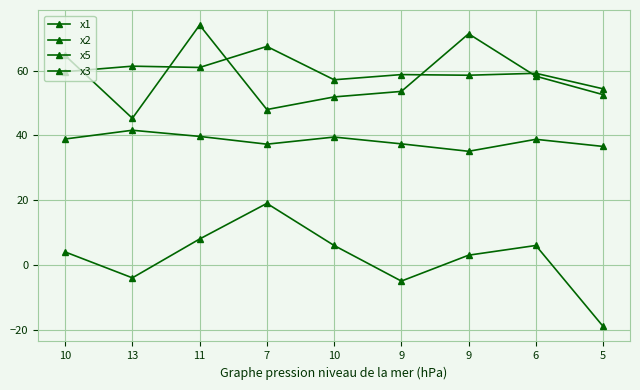

How many lines are shown in the chart?

4